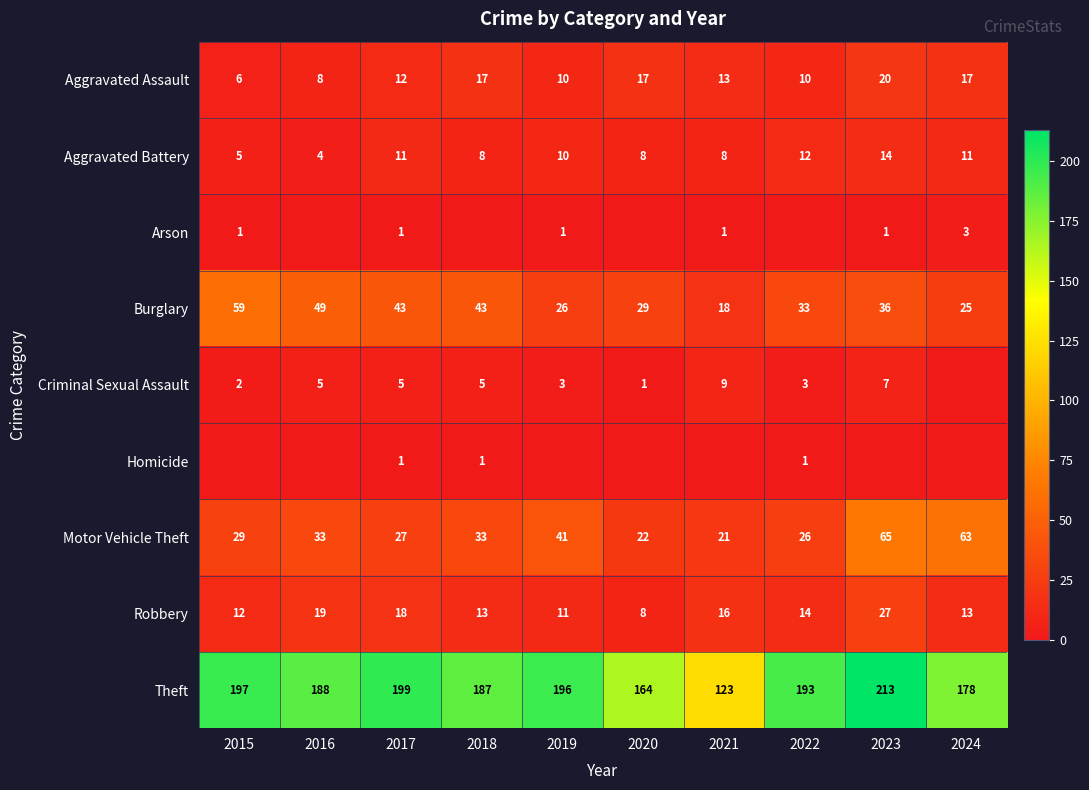

At which category is the sum across all series the highest?

2023